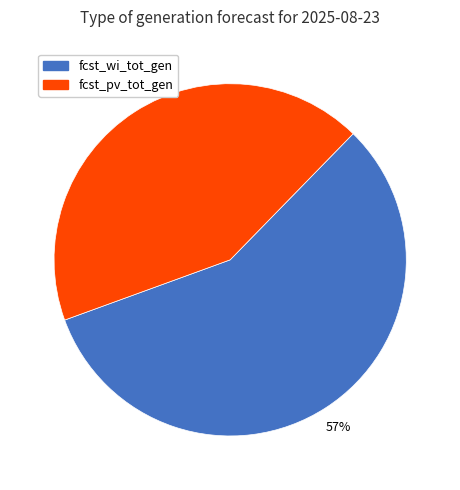

How many slices are in this pie chart?

2